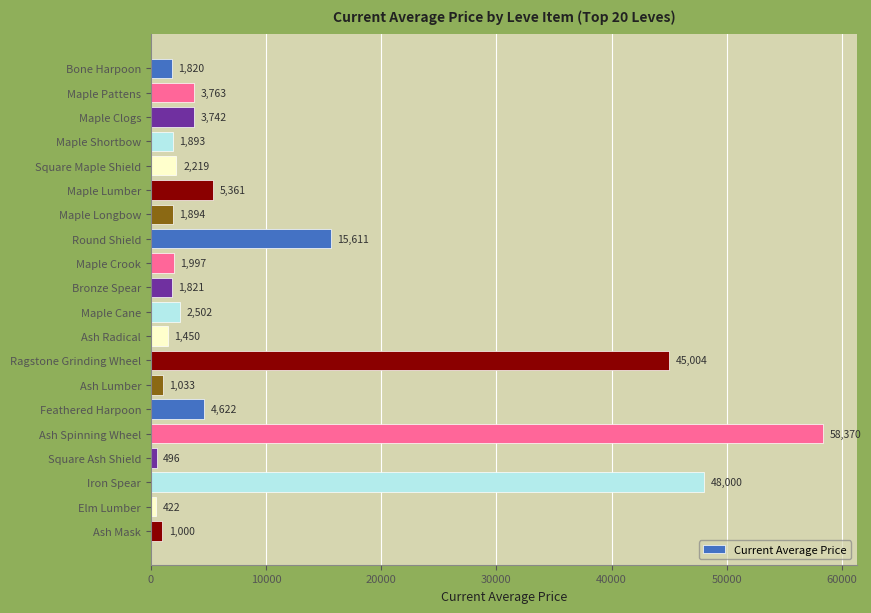

Reading top to bottom, what are all the values shown in this chart?

Bone Harpoon=1820	Maple Pattens=3763	Maple Clogs=3742	Maple Shortbow=1893	Square Maple Shield=2219	Maple Lumber=5361	Maple Longbow=1894	Round Shield=15611	Maple Crook=1997	Bronze Spear=1821	Maple Cane=2502	Ash Radical=1450	Ragstone Grinding Wheel=45004	Ash Lumber=1033	Feathered Harpoon=4622	Ash Spinning Wheel=58370	Square Ash Shield=496	Iron Spear=48000	Elm Lumber=422	Ash Mask=1000